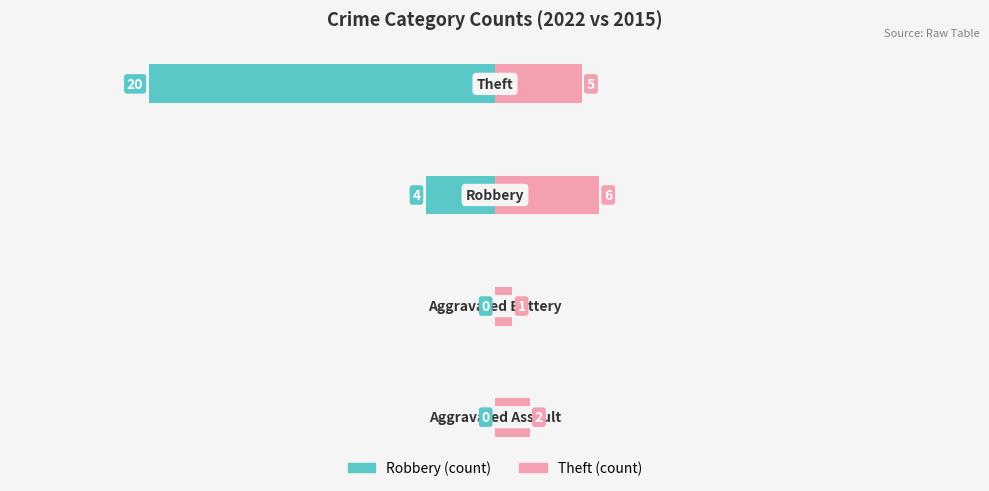

How many bars are there in total?

8